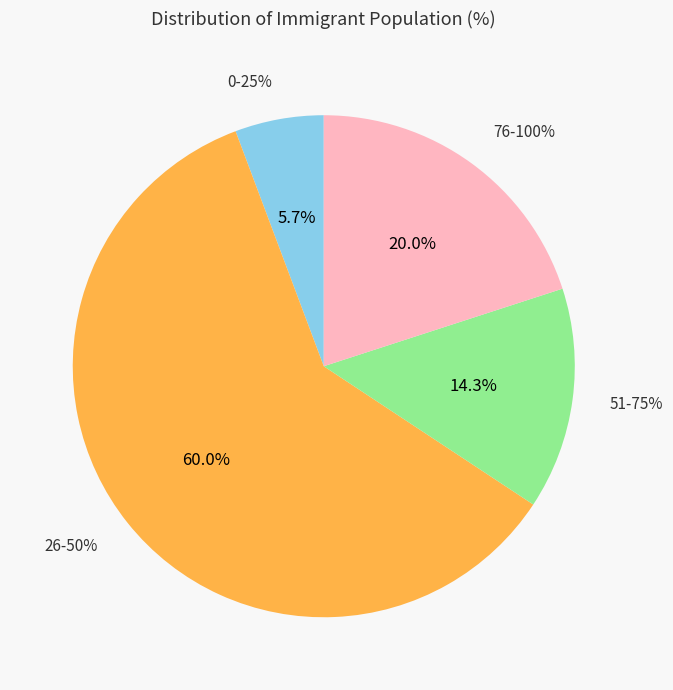

Is it true that 23 is 15% of the pie?

False